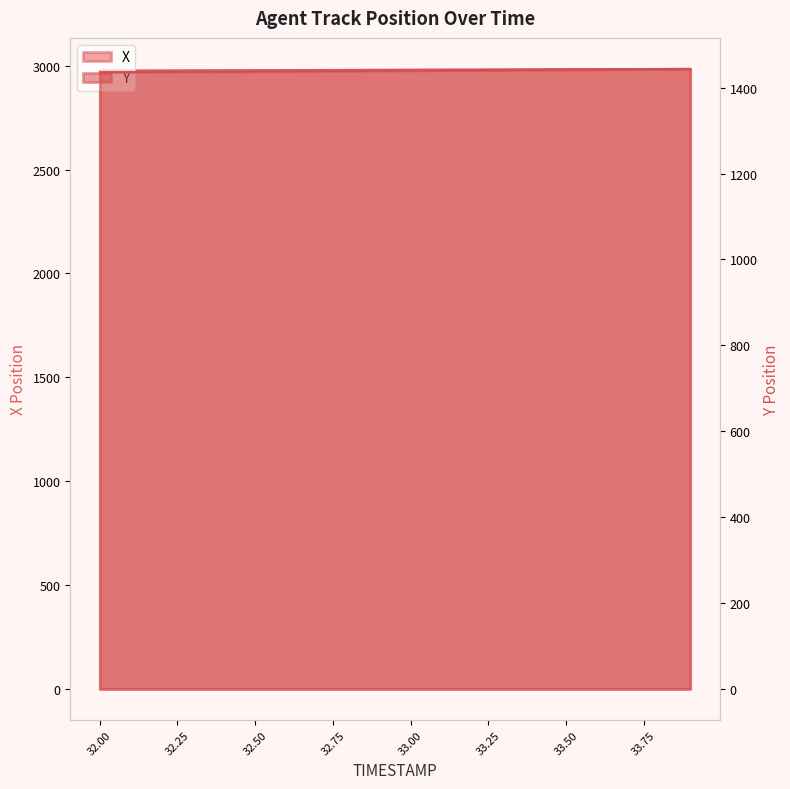

What is the difference between the second highest and second lowest values in the Y series?

6.9